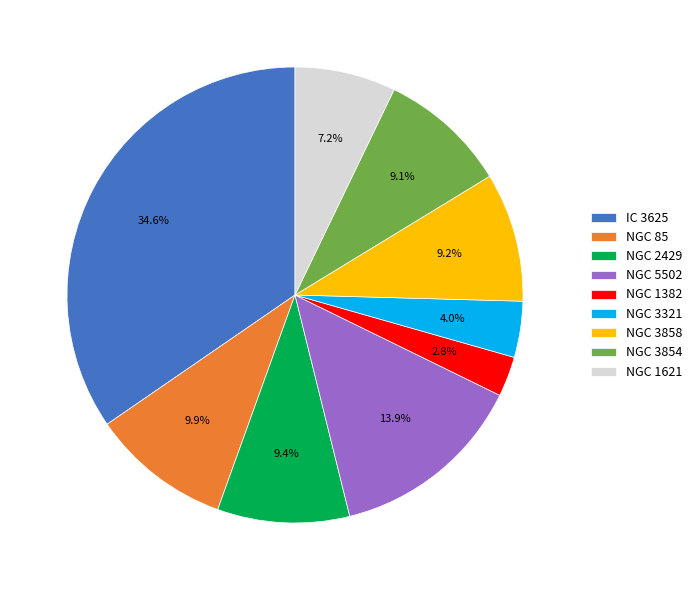

The NGC 2429 slice represents 1% of the pie. True or false?

False